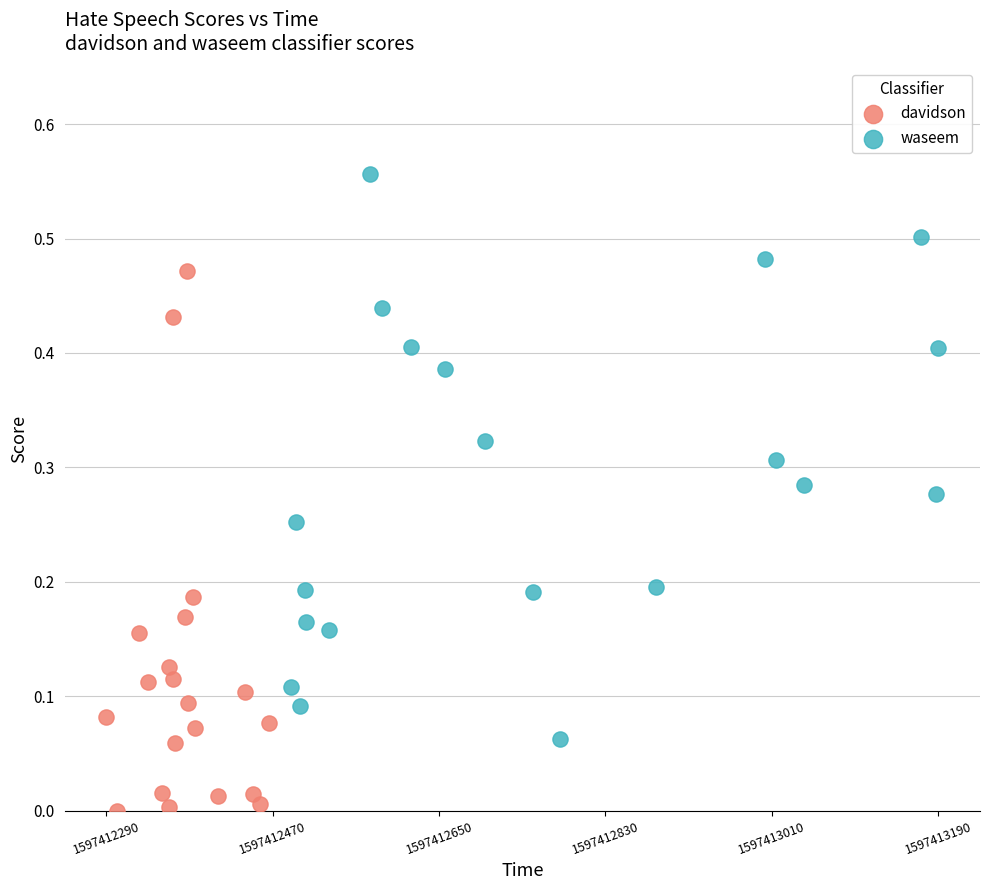

Which series reaches the maximum Y coordinate?

waseem